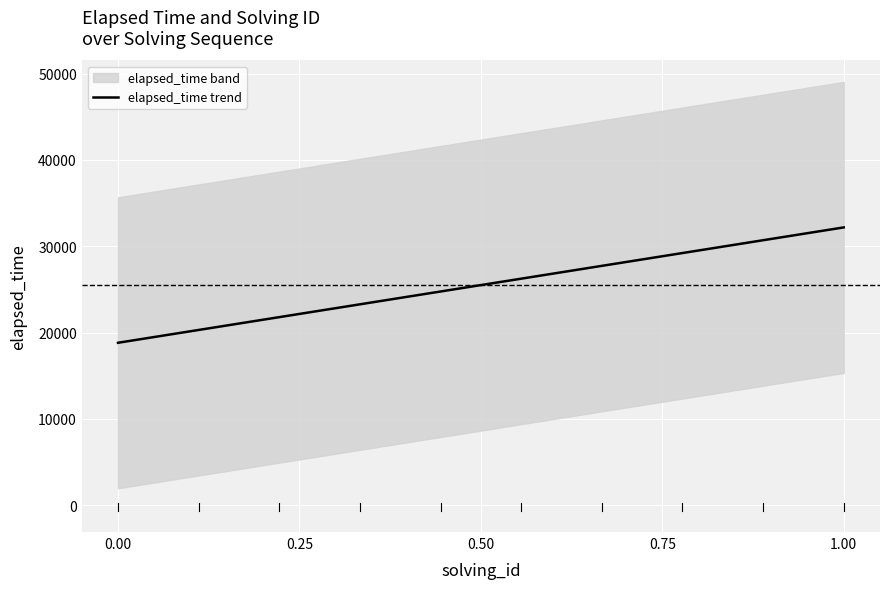

What is the minimum value for elapsed_time trend?

18818.2